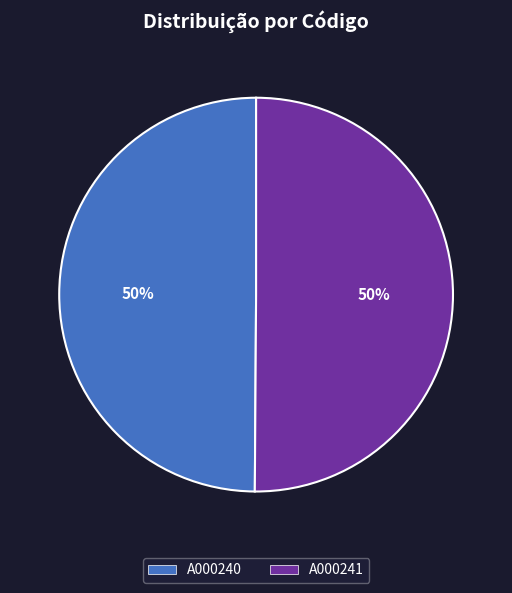

Do A000240 and A000241 together represent more than half of the pie?

Yes